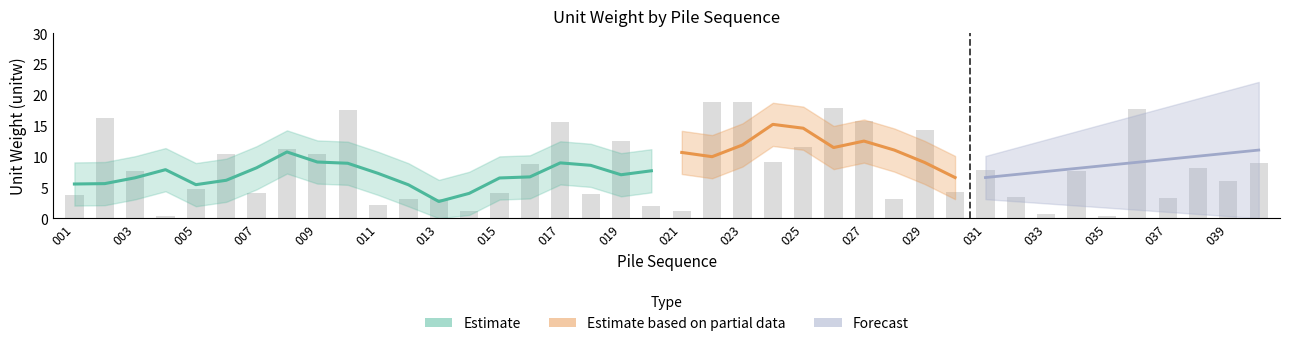

What is the value of the 26th bar from the left?

17.8